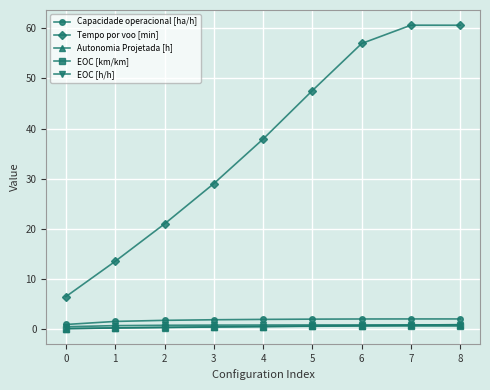

What is the value of the Tempo por voo [min] point at the 9th from the left?

60.6